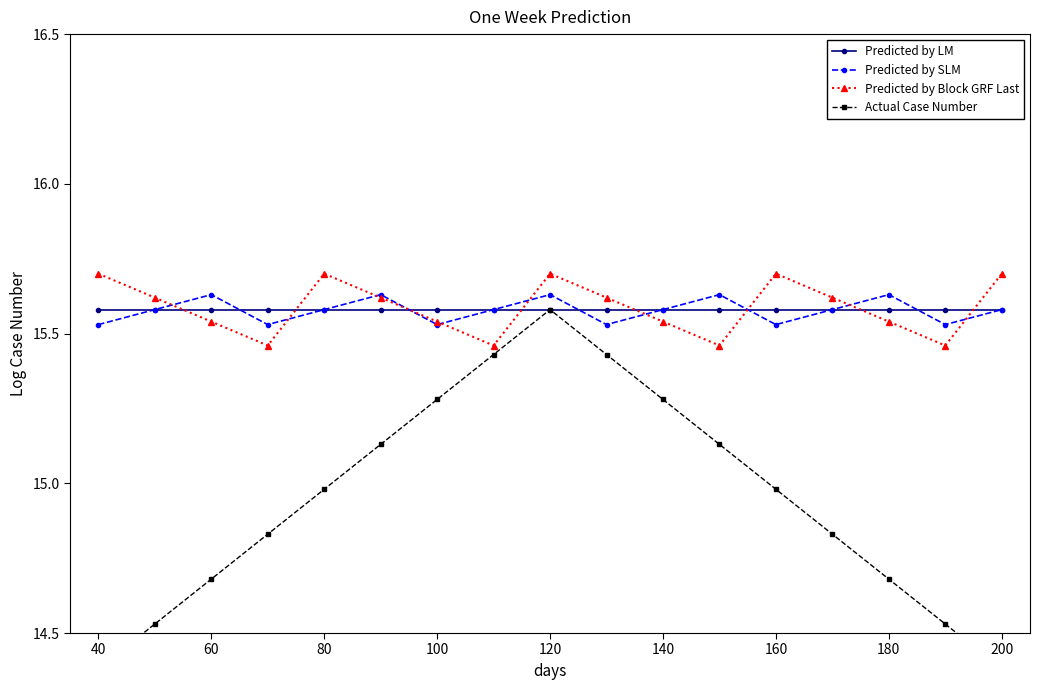

Reading right to left, transcribe all the data shown in this chart.

Predicted by LM: 15.6	15.6	15.6	15.6	15.6	15.6	15.6	15.6	15.6	15.6	15.6	15.6	15.6	15.6	15.6	15.6	15.6
Predicted by SLM: 15.6	15.5	15.6	15.6	15.5	15.6	15.6	15.5	15.6	15.6	15.5	15.6	15.6	15.5	15.6	15.6	15.5
Predicted by Block GRF Last: 15.7	15.5	15.5	15.6	15.7	15.5	15.5	15.6	15.7	15.5	15.5	15.6	15.7	15.5	15.5	15.6	15.7
Actual Case Number: 14.4	14.5	14.7	14.8	15.0	15.1	15.3	15.4	15.6	15.4	15.3	15.1	15.0	14.8	14.7	14.5	14.4